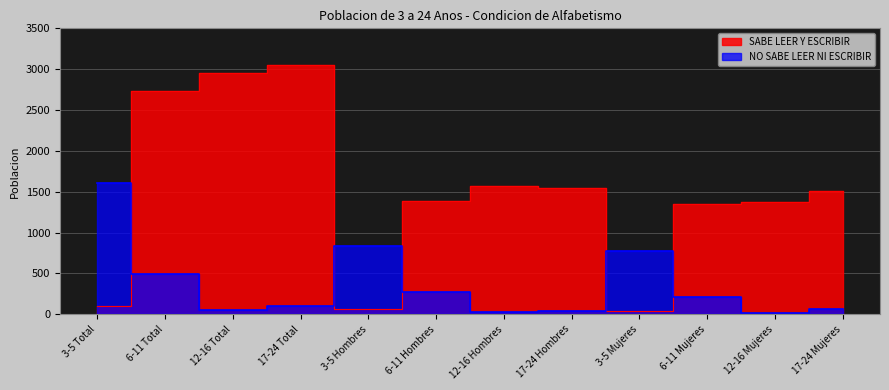

What are all the series names shown in the legend?

SABE LEER Y ESCRIBIR, NO SABE LEER NI ESCRIBIR